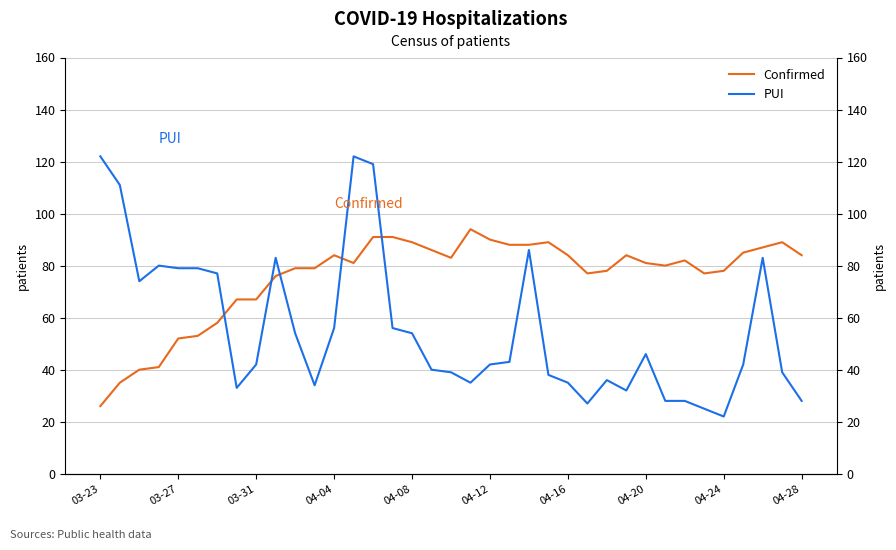

Read the Confirmed value at 04-16.

84